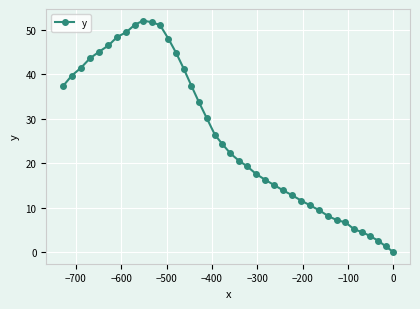

What is the value of the 28th point from the left?

12.8